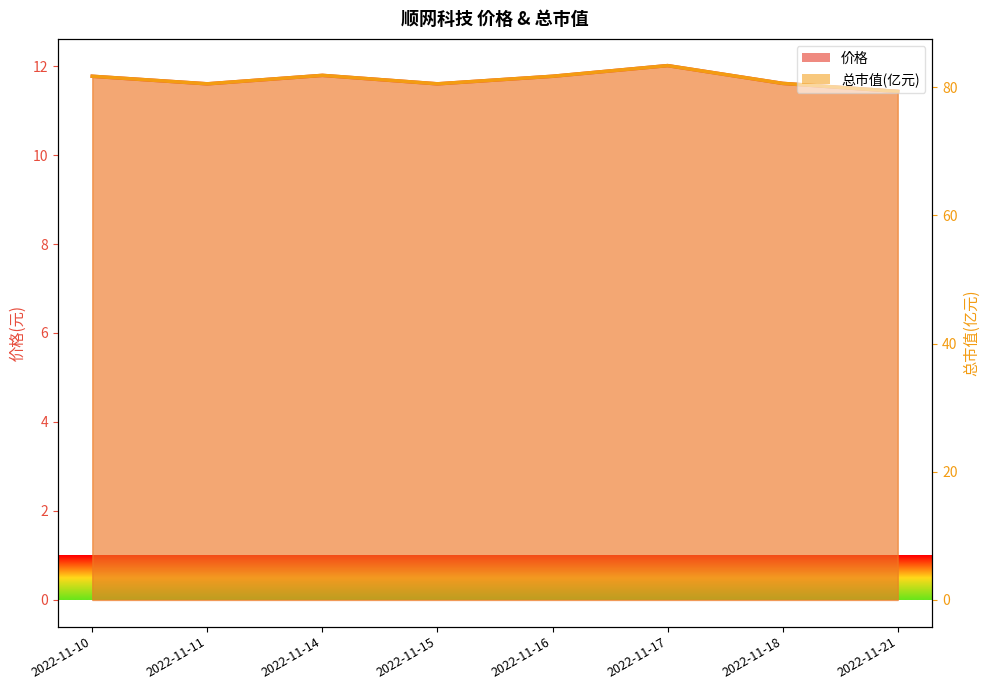

True or false: 总市值(亿元) and 价格 intersect in this chart.

False